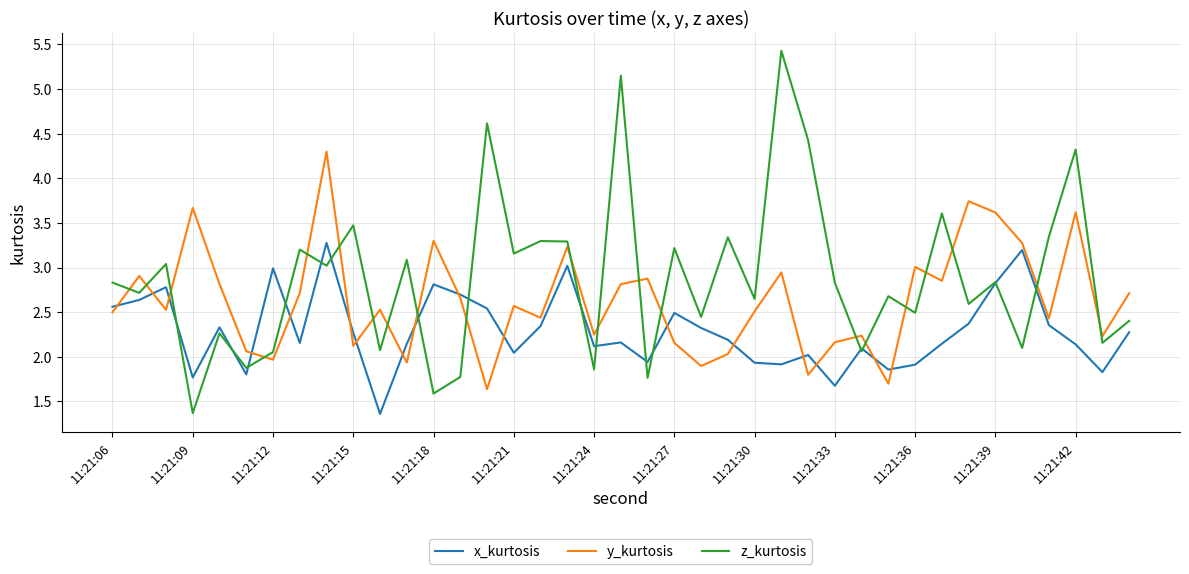

List the series in order of their overall mean, highest first.

z_kurtosis, y_kurtosis, x_kurtosis